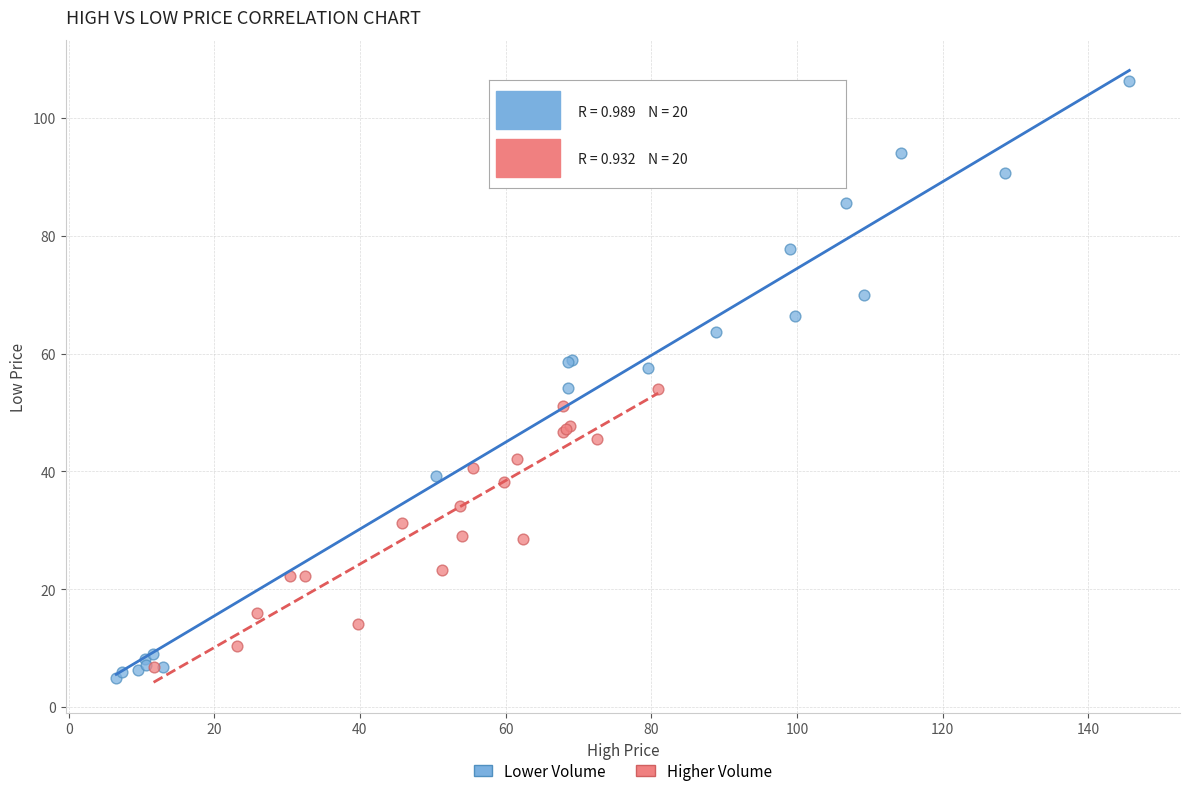

Which series has the widest spread of Y values?

Lower Volume